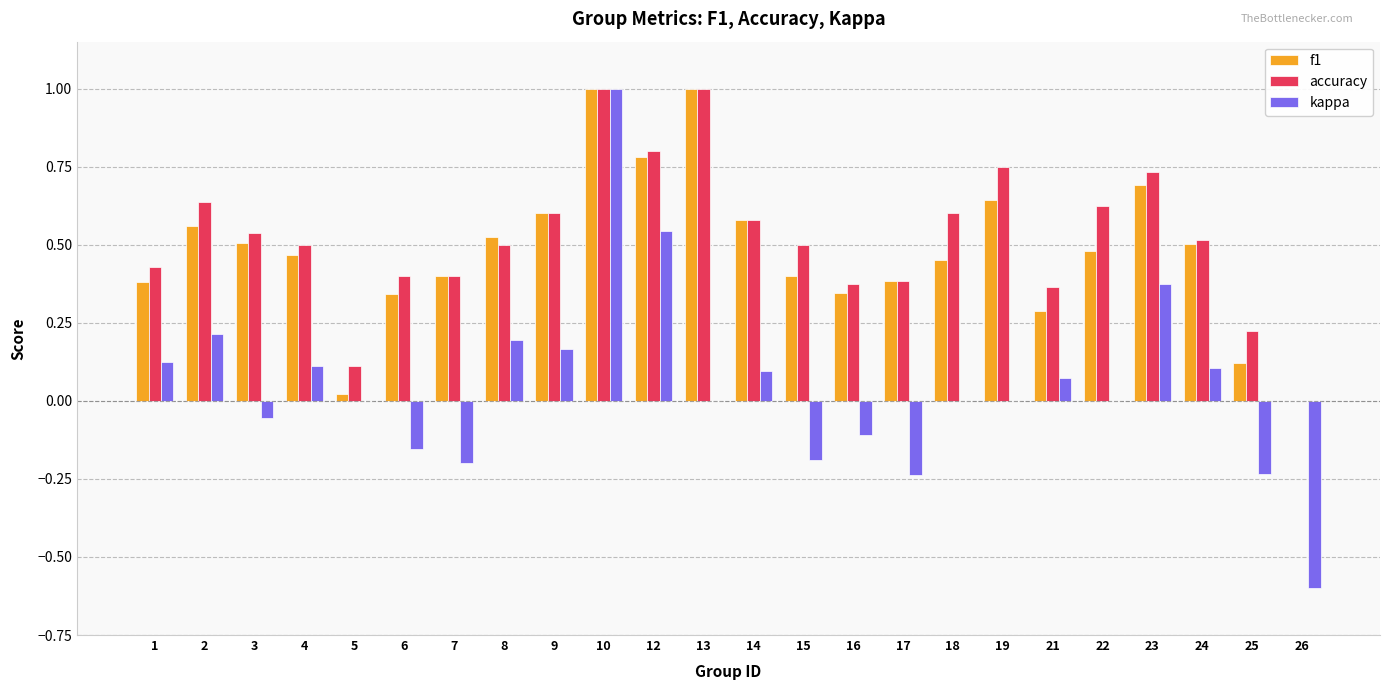

At which category is the sum across all series the highest?

10